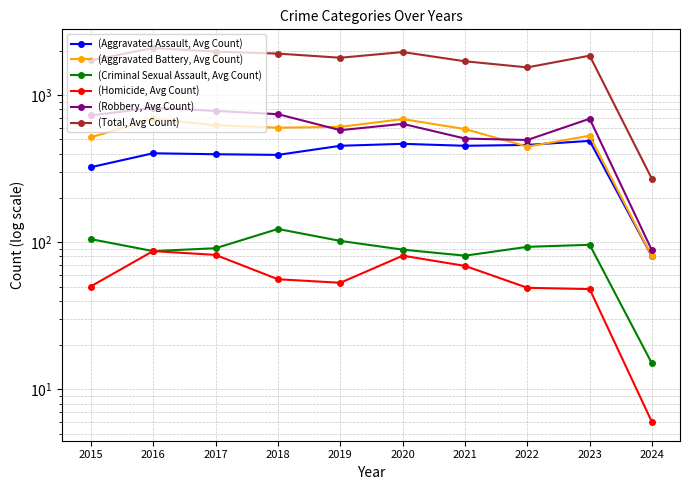

Count the number of categories in the chart.

10